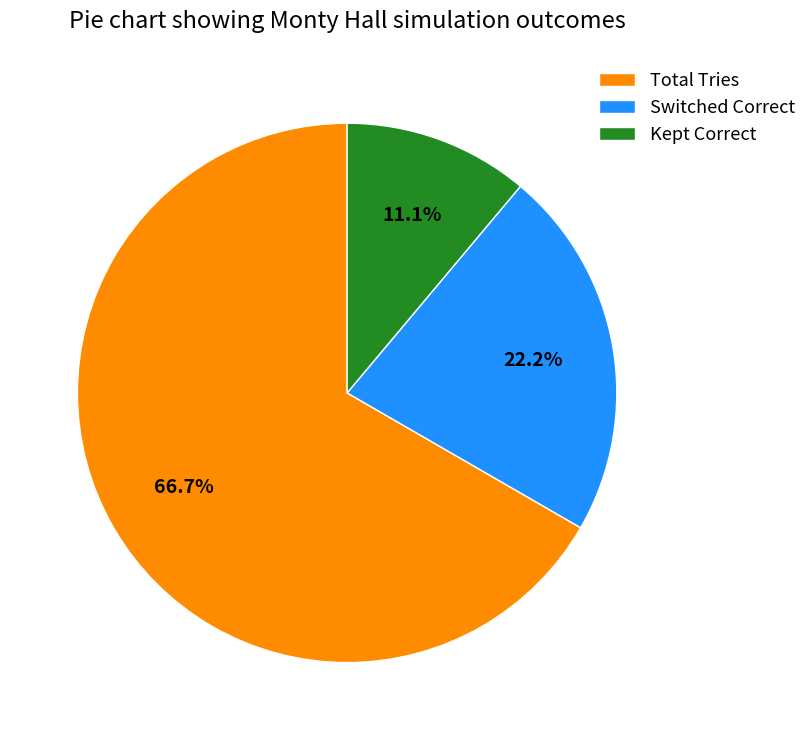

Which category has the smallest portion of the pie?

Kept Correct